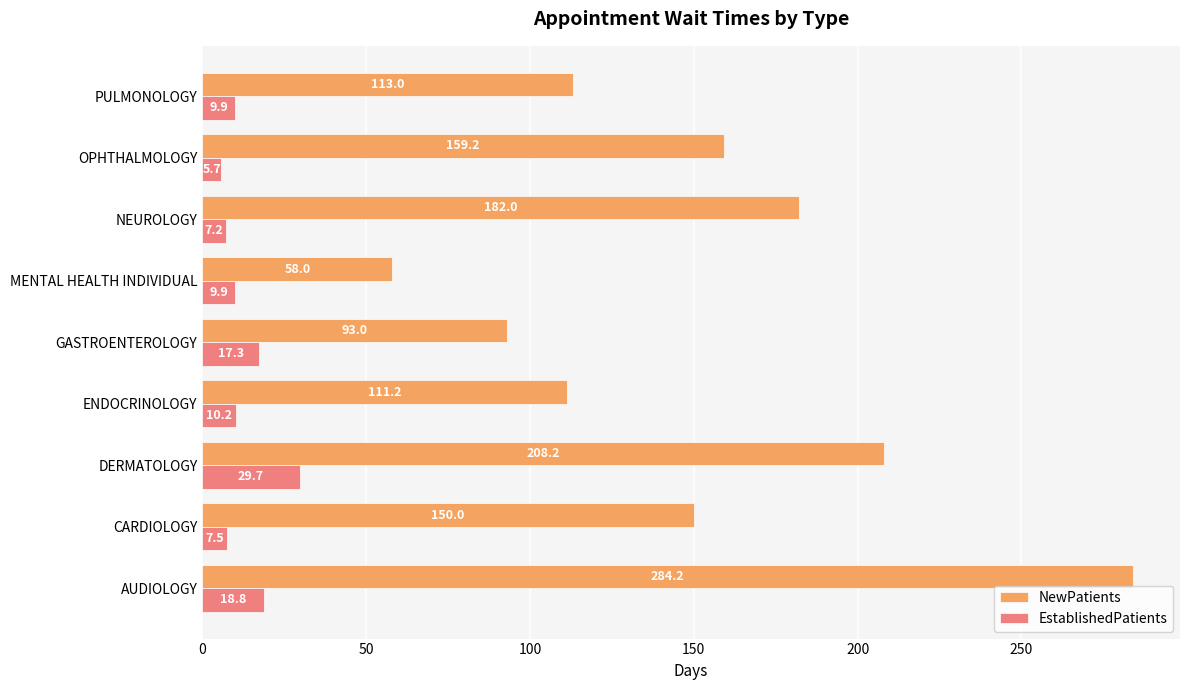

Is the value of NewPatients at OPHTHALMOLOGY greater than the value of EstablishedPatients at GASTROENTEROLOGY?

Yes